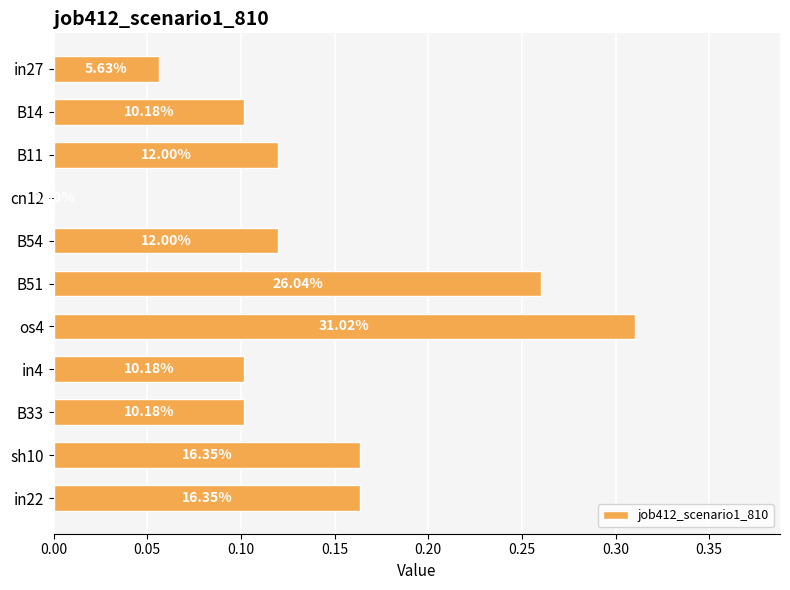

Are the bars horizontal?

Yes